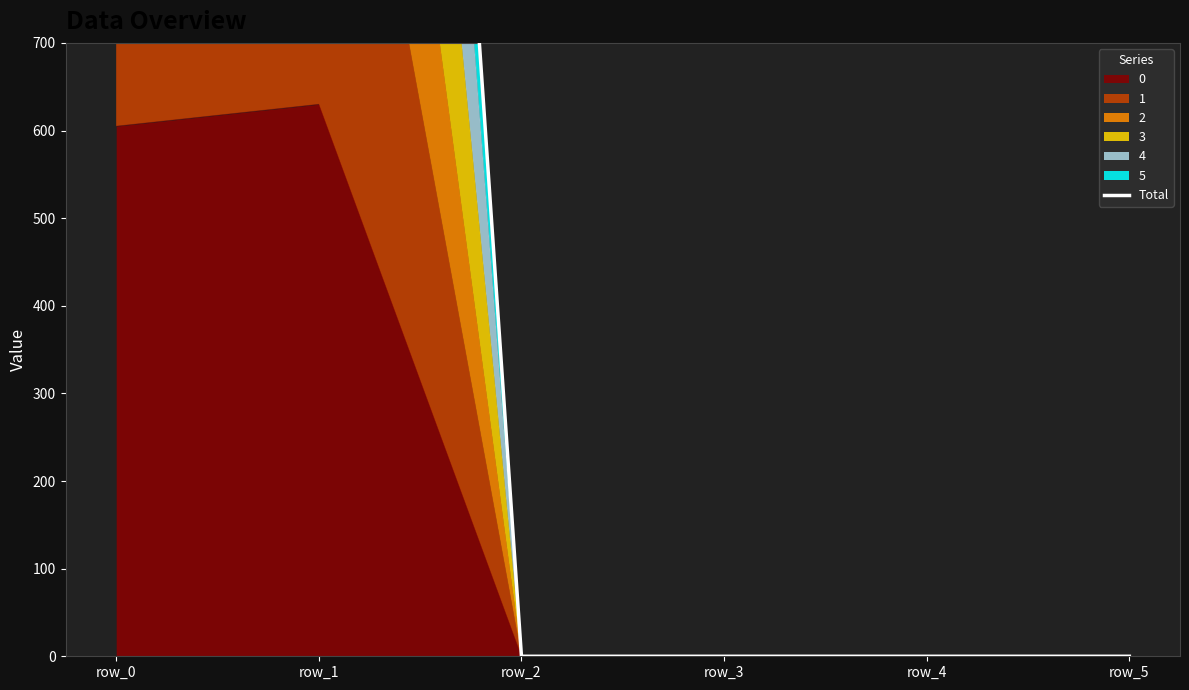

Reading right to left, transcribe all the data shown in this chart.

row_5=0	row_4=0	row_3=0	row_2=0	row_1=3370	row_0=1800